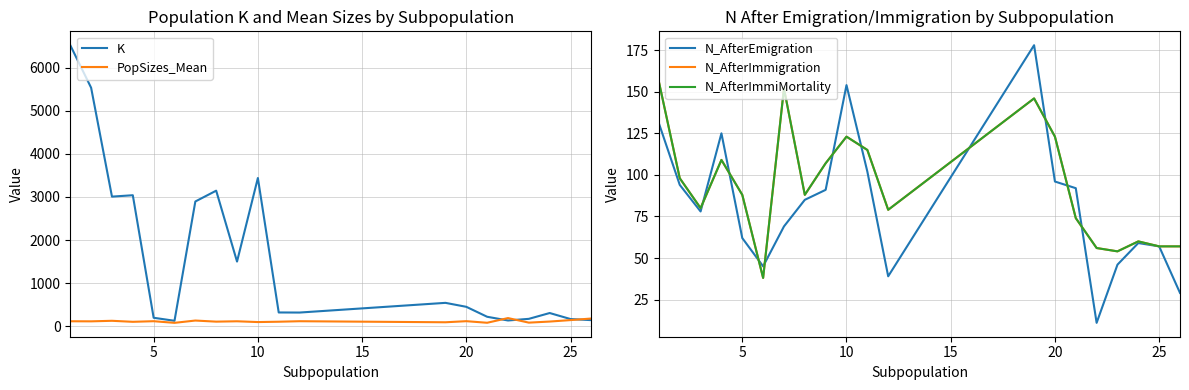

What is the value of the K point at the 19th from the left?

166.0